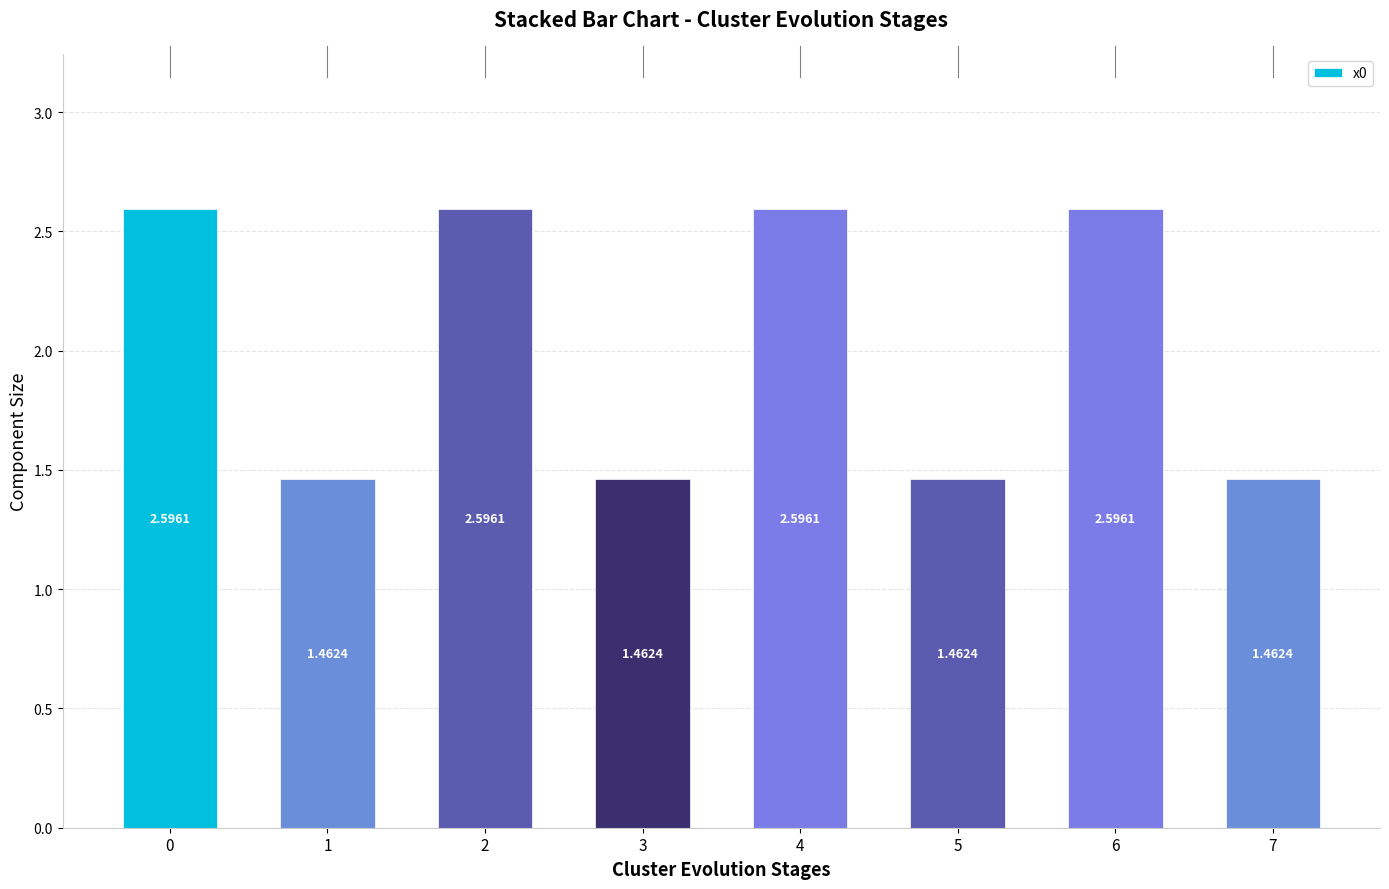

Approximately how many times larger is the value at 2 compared to 7?

1.8